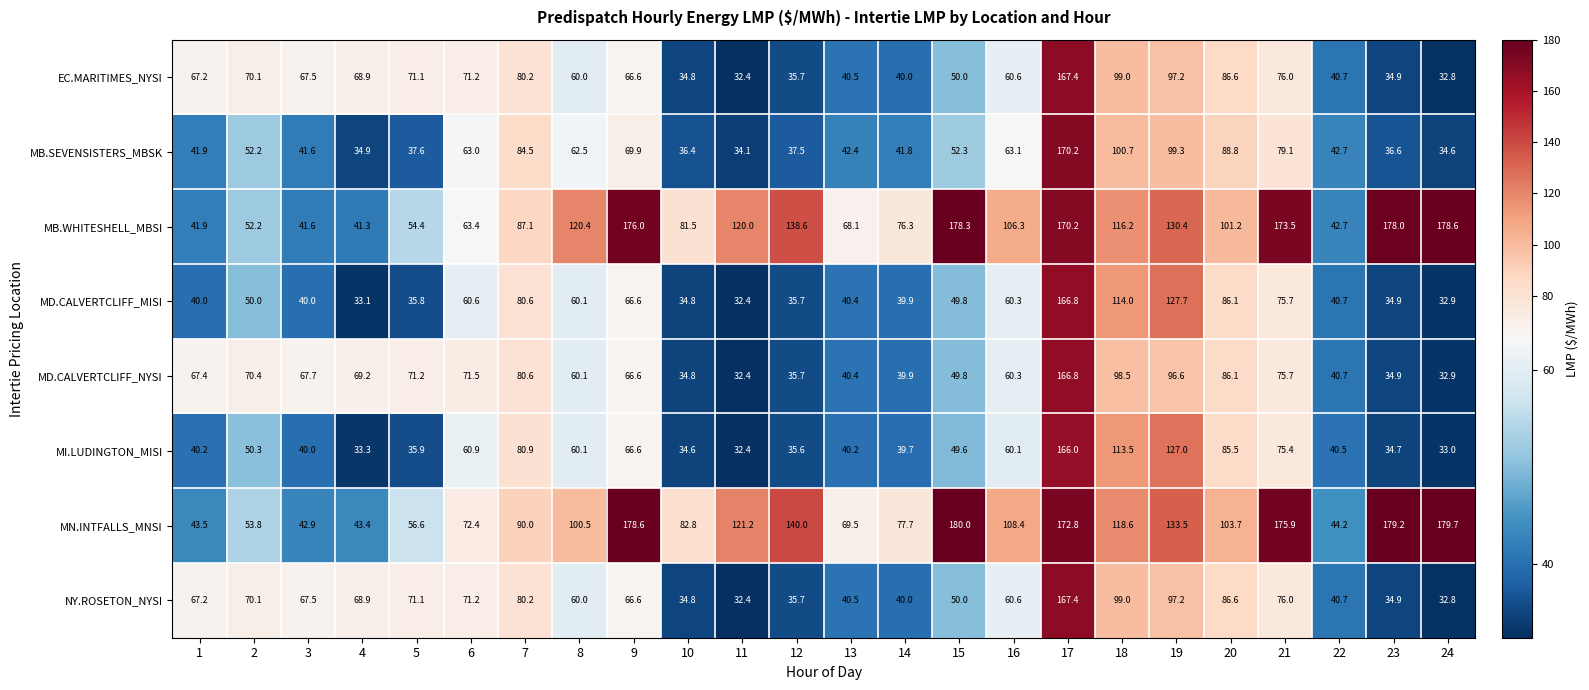

What is the spread (max minus min) of values at 20?

18.2